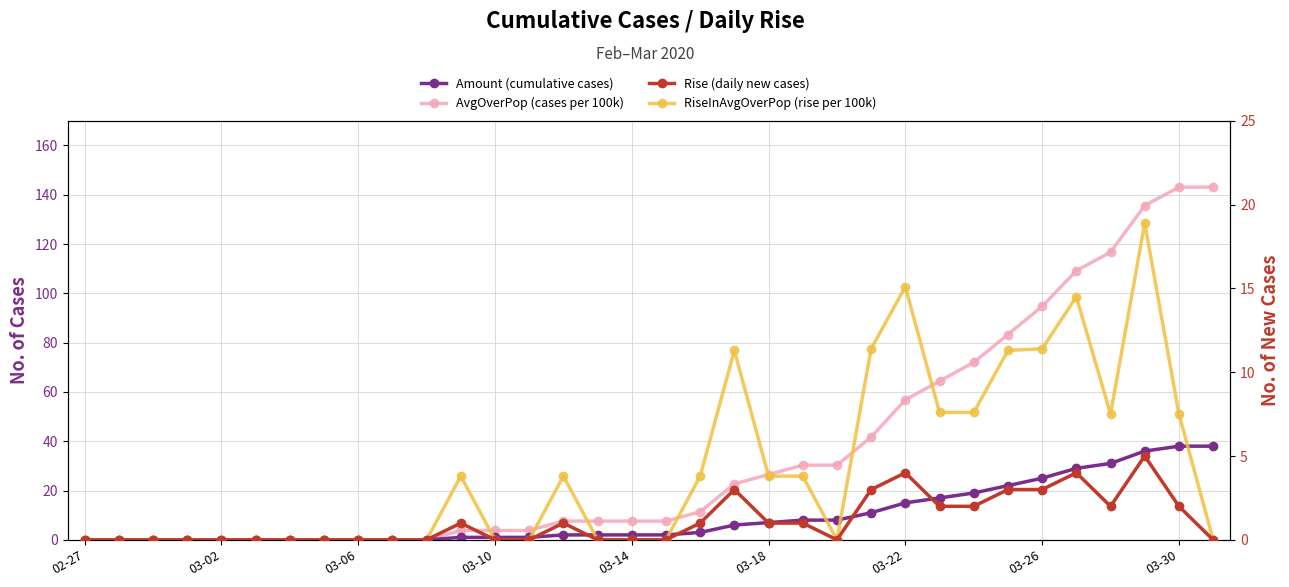

How many positive values does the Amount (cumulative cases) series have?

23